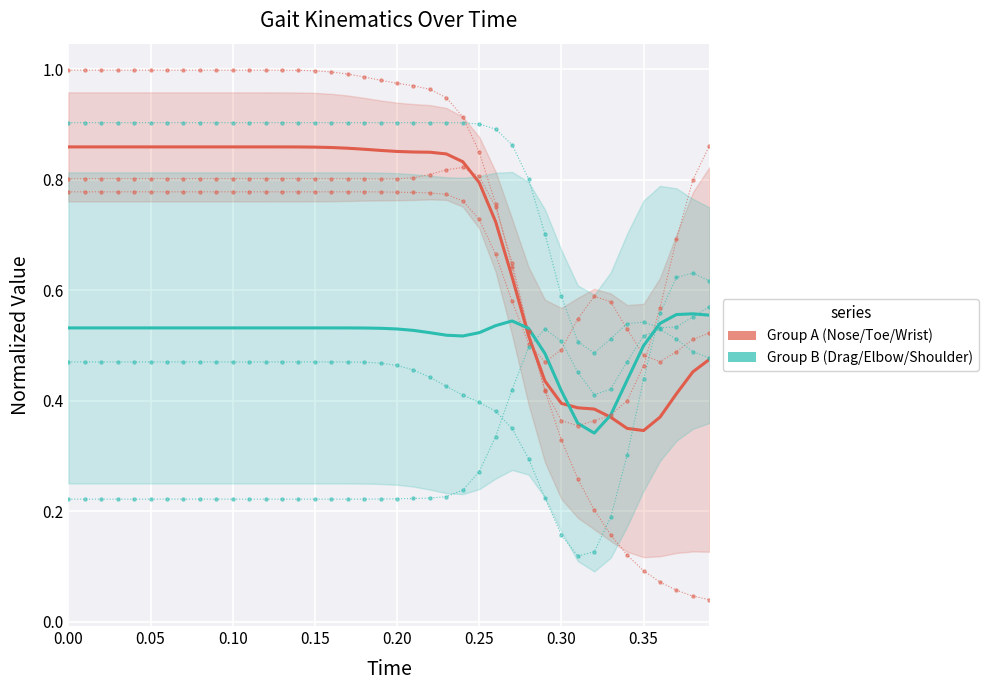

Is the value of Group B (Drag/Elbow/Shoulder) at 16 greater than the value of Group A (Nose/Toe/Wrist) at 33?

Yes